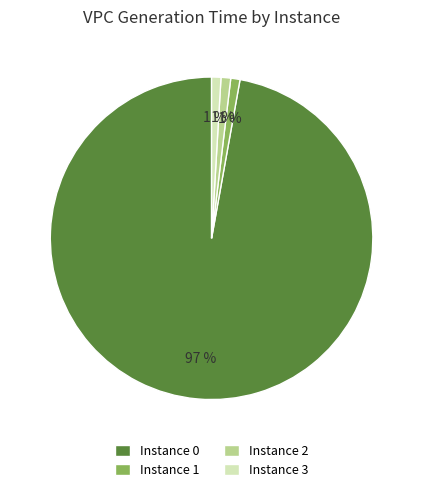

What is the largest slice in the pie chart?

Instance 0